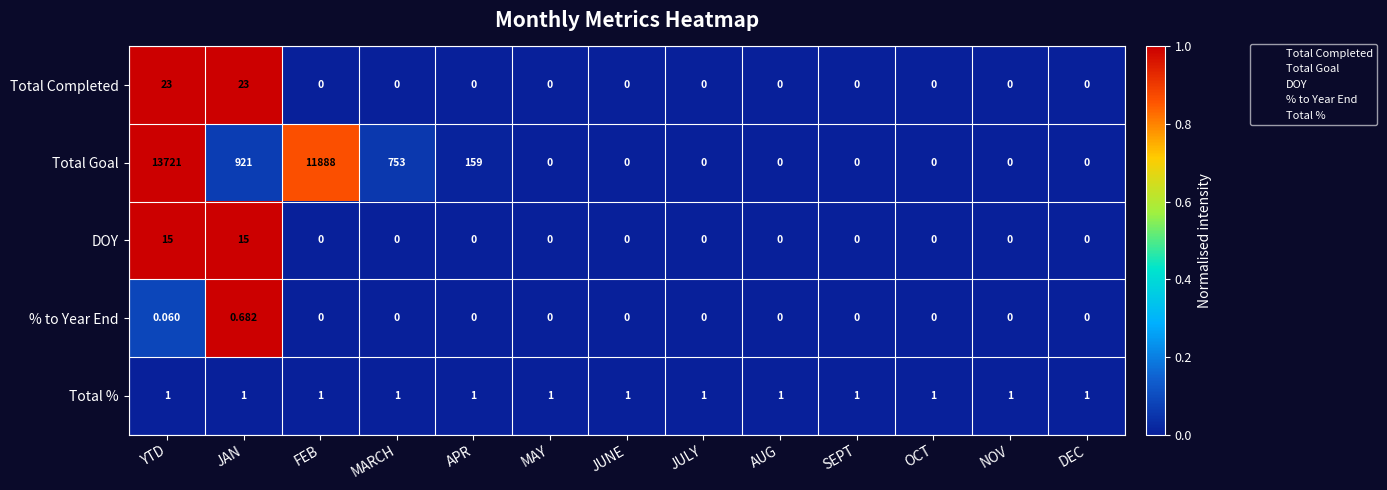

Which series has the widest spread of values?

Total Goal